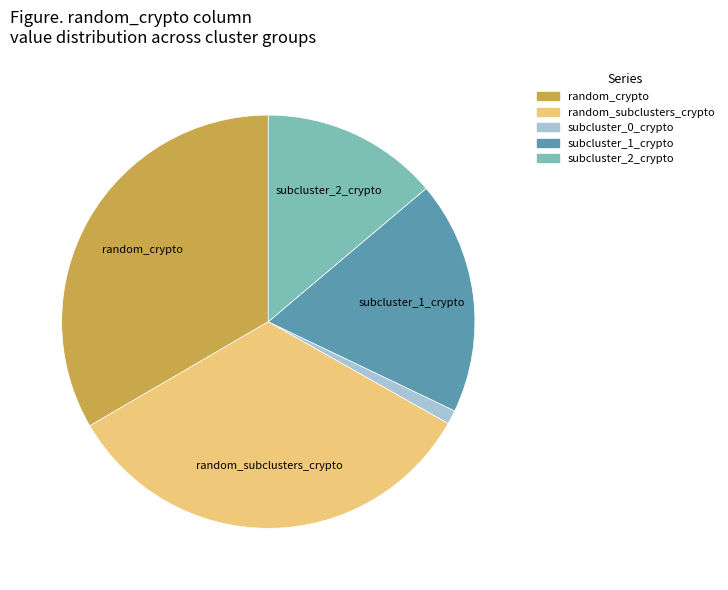

Does any single category account for the majority?

No